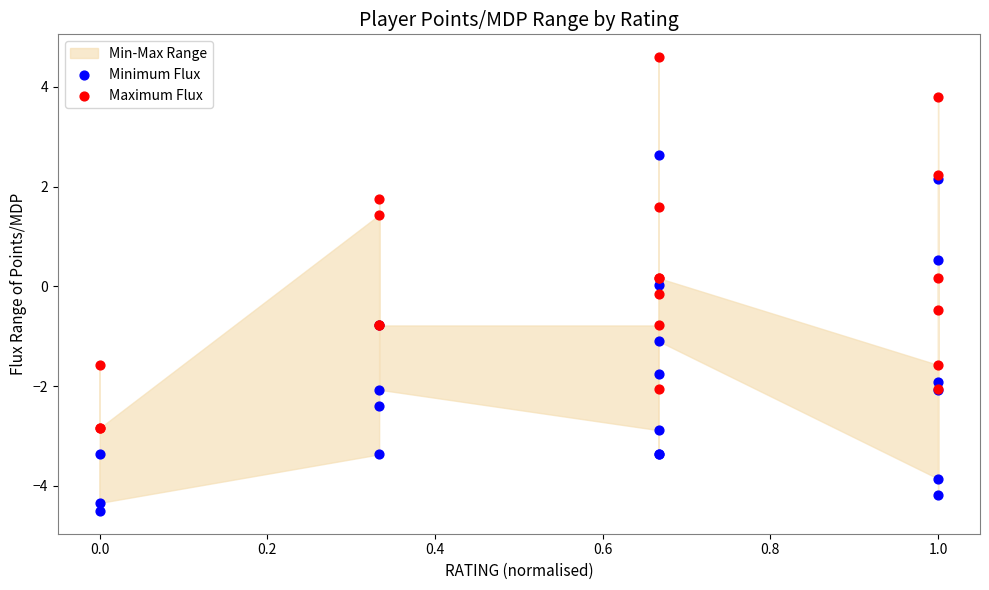

Which series has the largest Y range (max minus min)?

Maximum Flux